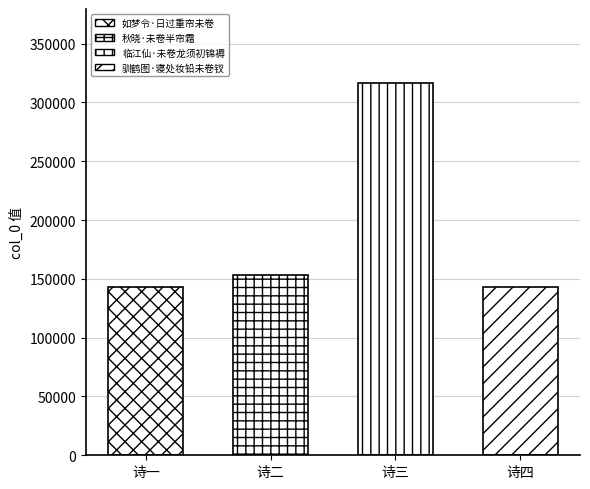

What is the smallest value displayed?

143276